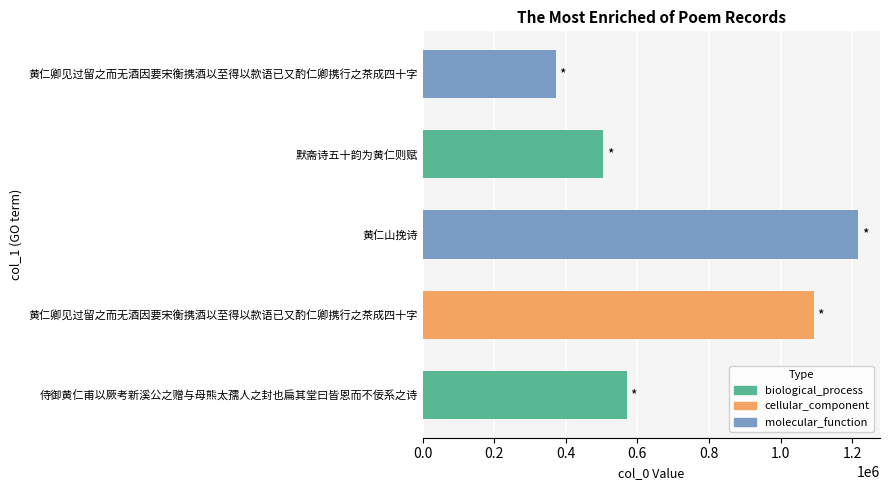

What is the smallest value displayed?

371827